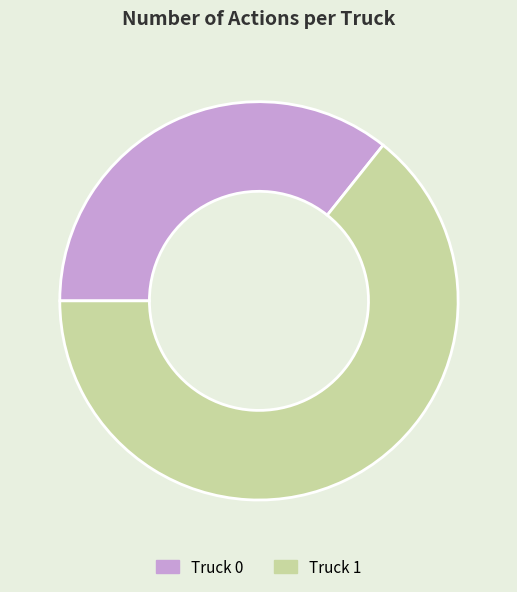

Is there any slice that represents more than half of the pie?

Yes